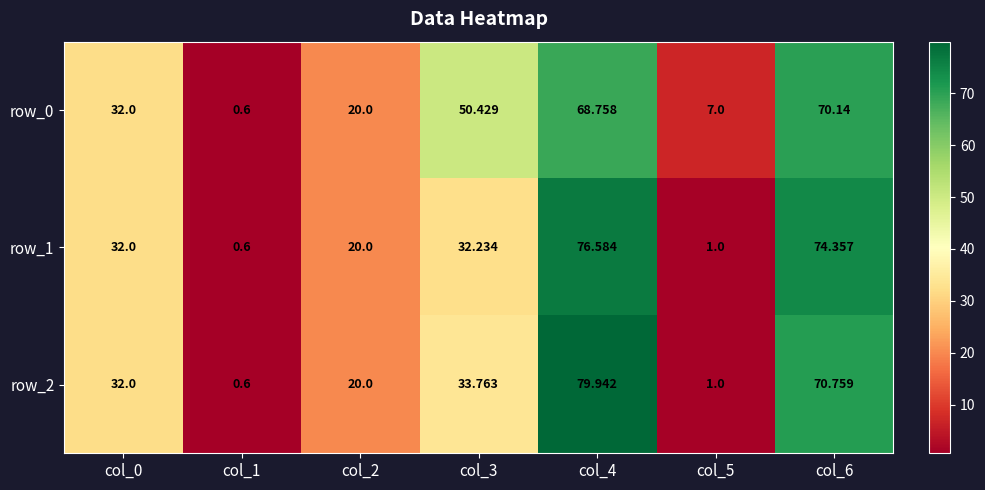

What is the total value across all series at col_5?

9.0